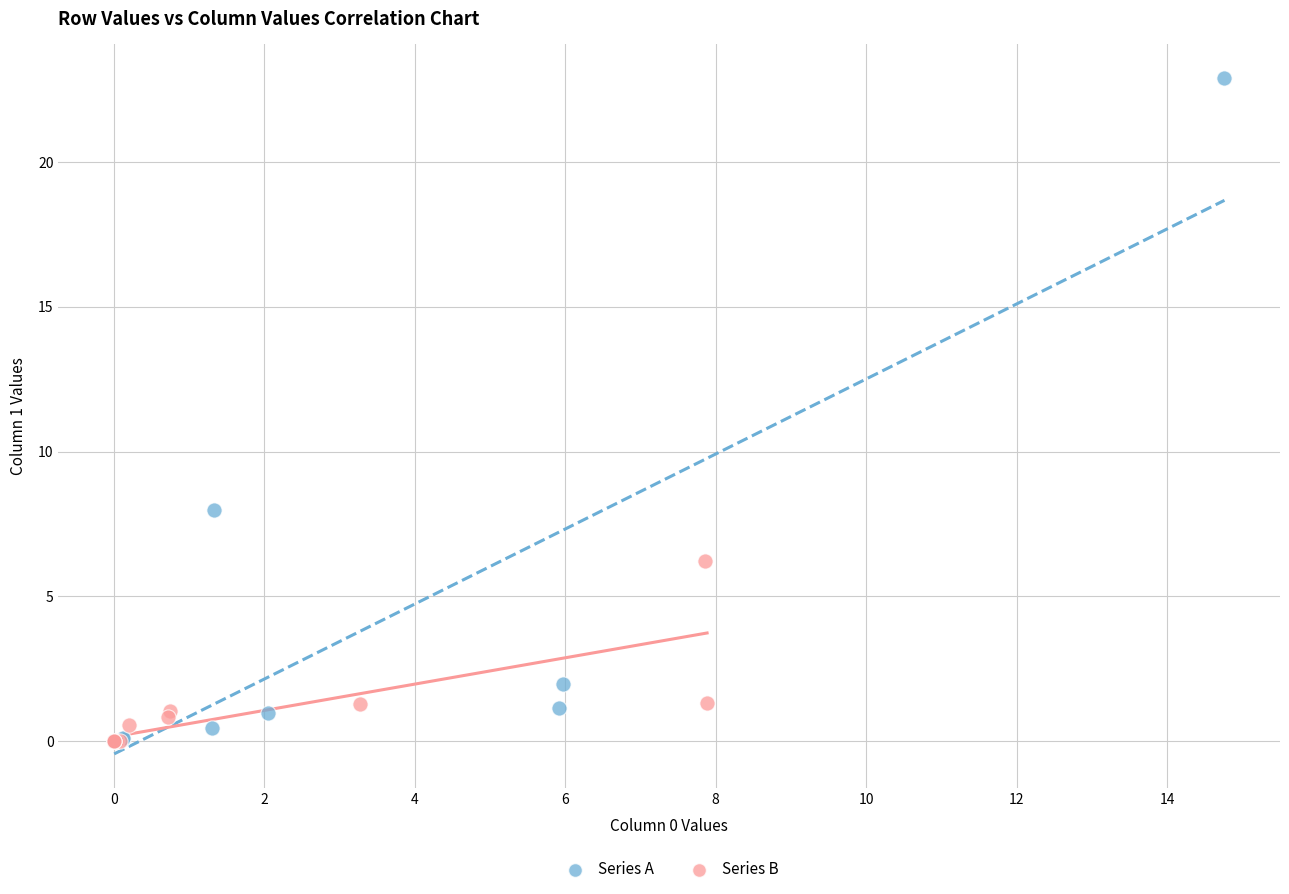

Which series has the largest Y range (max minus min)?

Series A